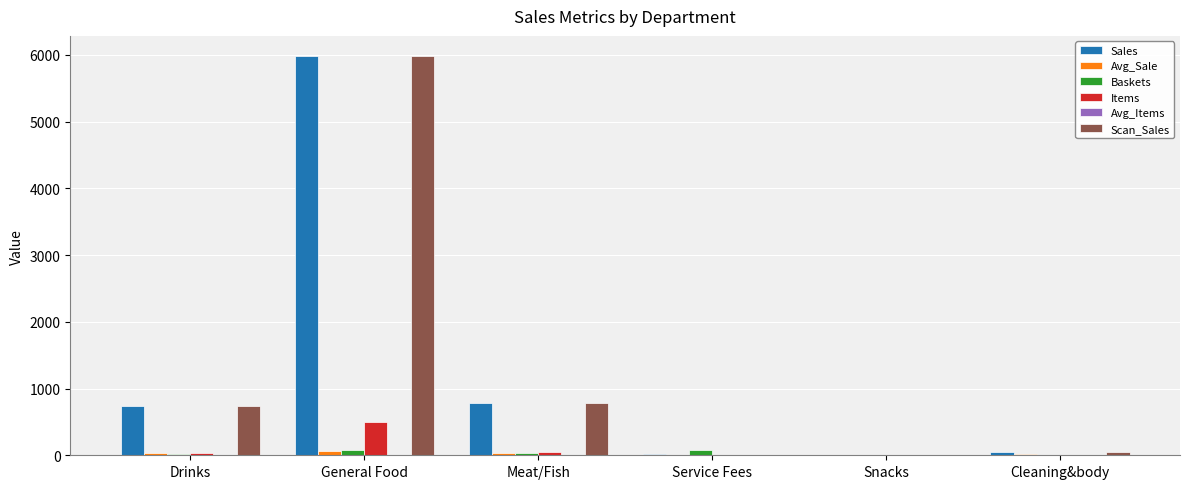

Is the value of Sales at Service Fees greater than the value of Items at General Food?

No